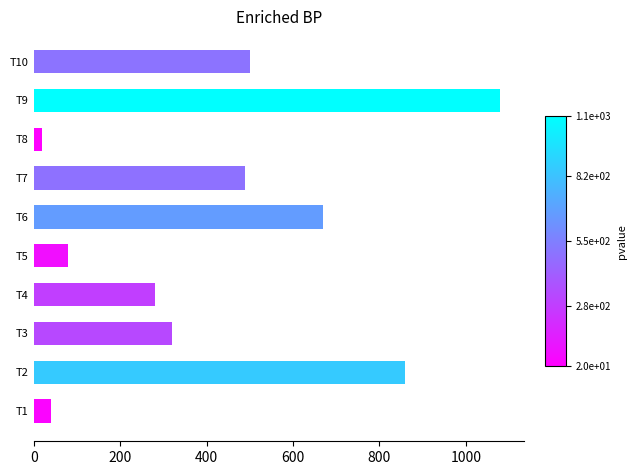

What is the difference between the maximum and second lowest values?

1040